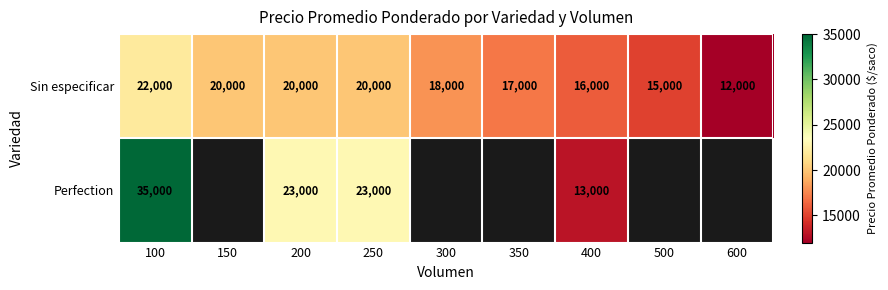

What is the difference between the maximum and minimum values in the Sin especificar series?

10000